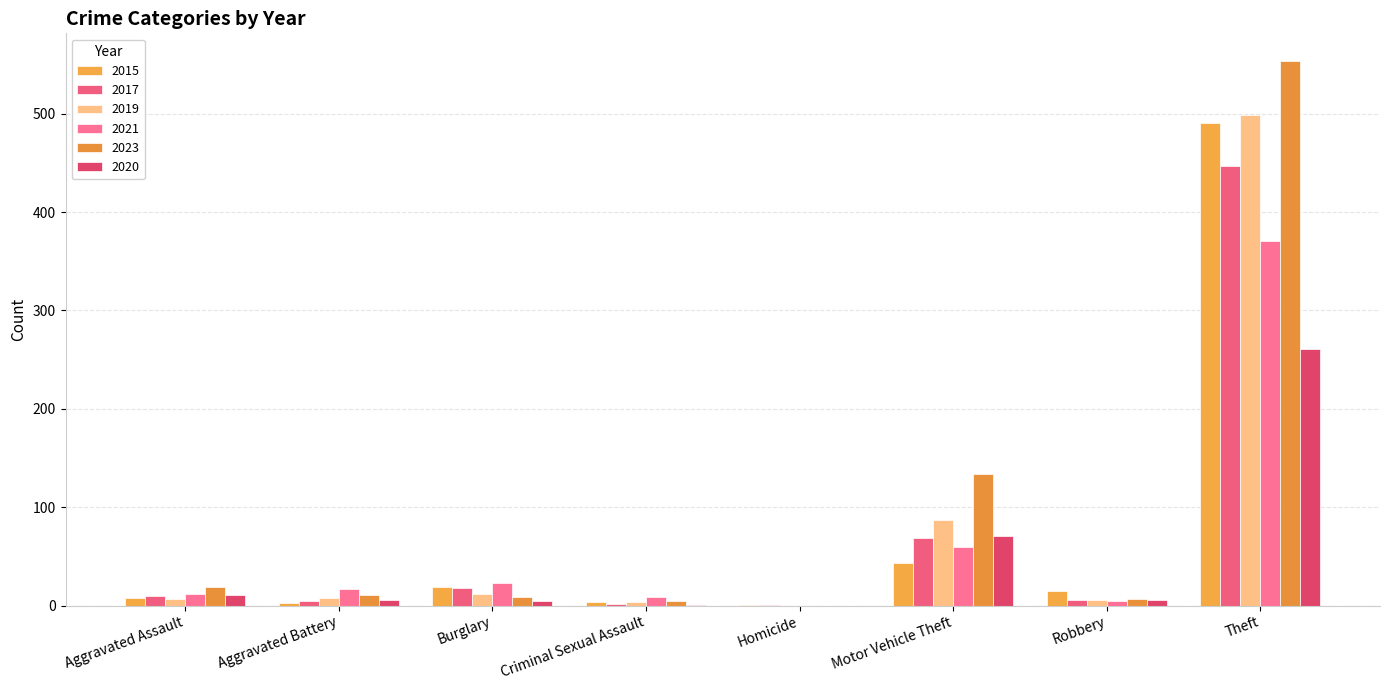

Are the bars horizontal?

No